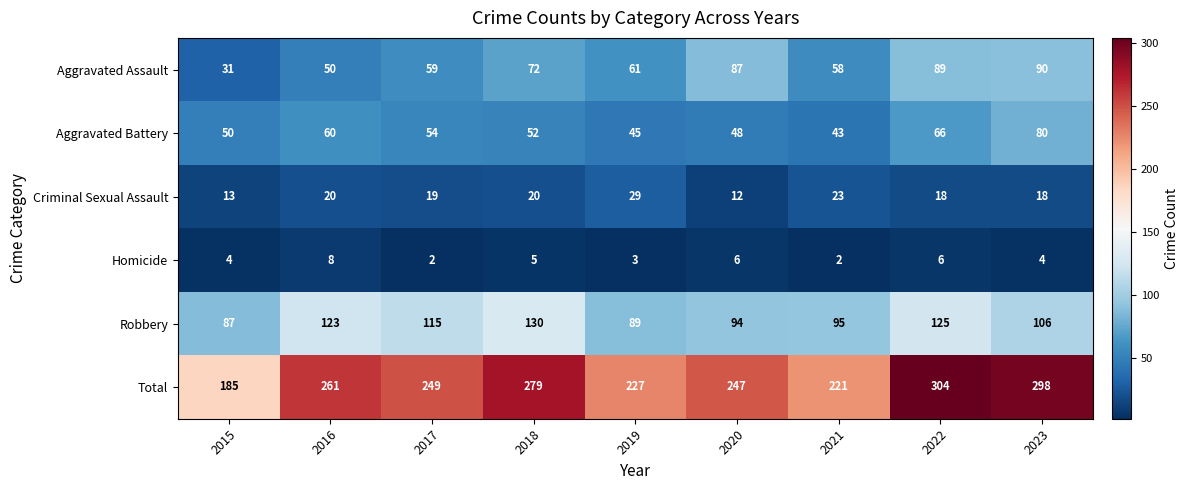

Rank the series by their maximum value, from lowest to highest.

Homicide, Criminal Sexual Assault, Aggravated Battery, Aggravated Assault, Robbery, Total